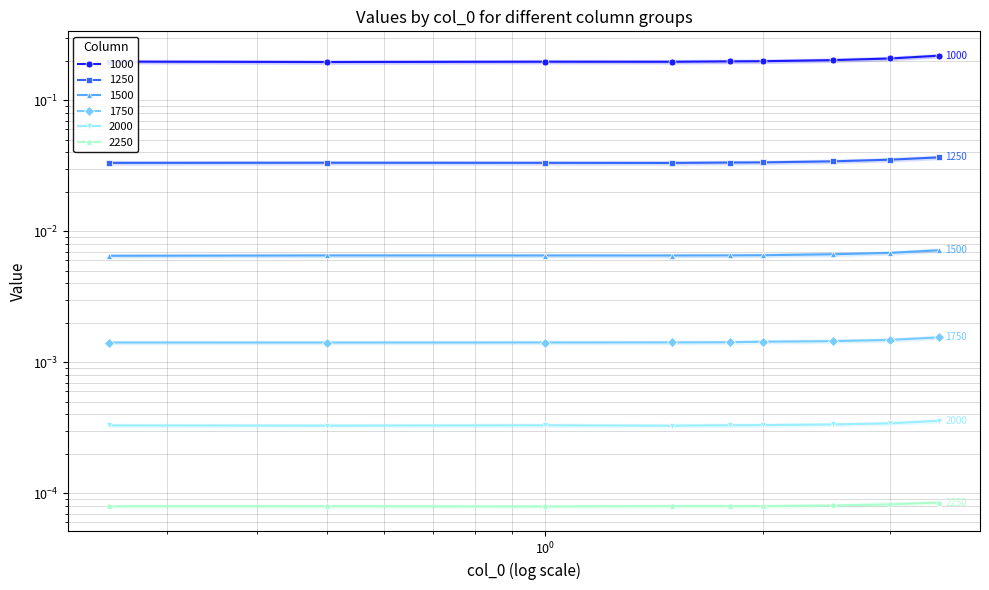

Where is 1000 nearest to the value 0?

0.5